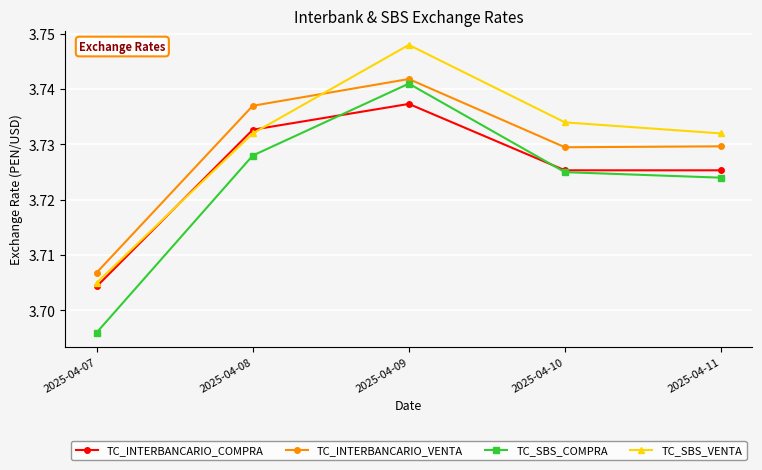

True or false: TC_INTERBANCARIO_COMPRA and TC_INTERBANCARIO_VENTA intersect in this chart.

False